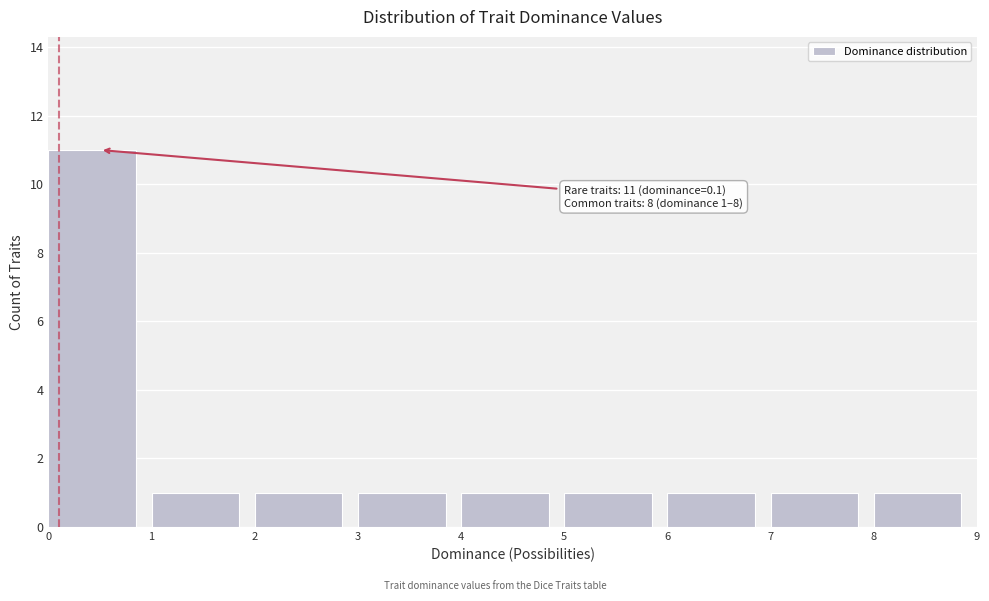

Which range on the x-axis has the tallest bar?

0 to 1